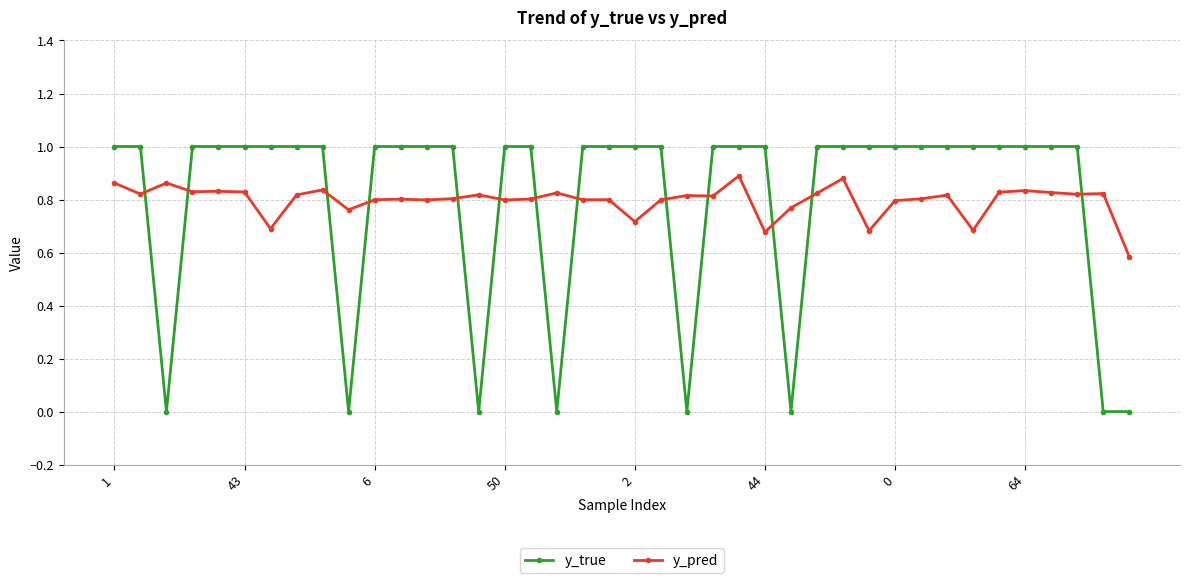

What is the minimum value for y_pred?

0.6